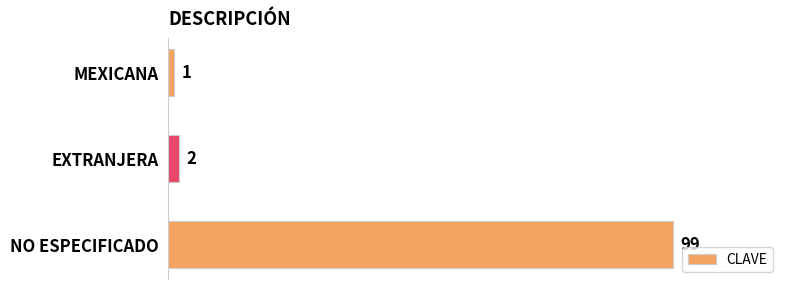

True or false: the data shows 99 at NO ESPECIFICADO.

True